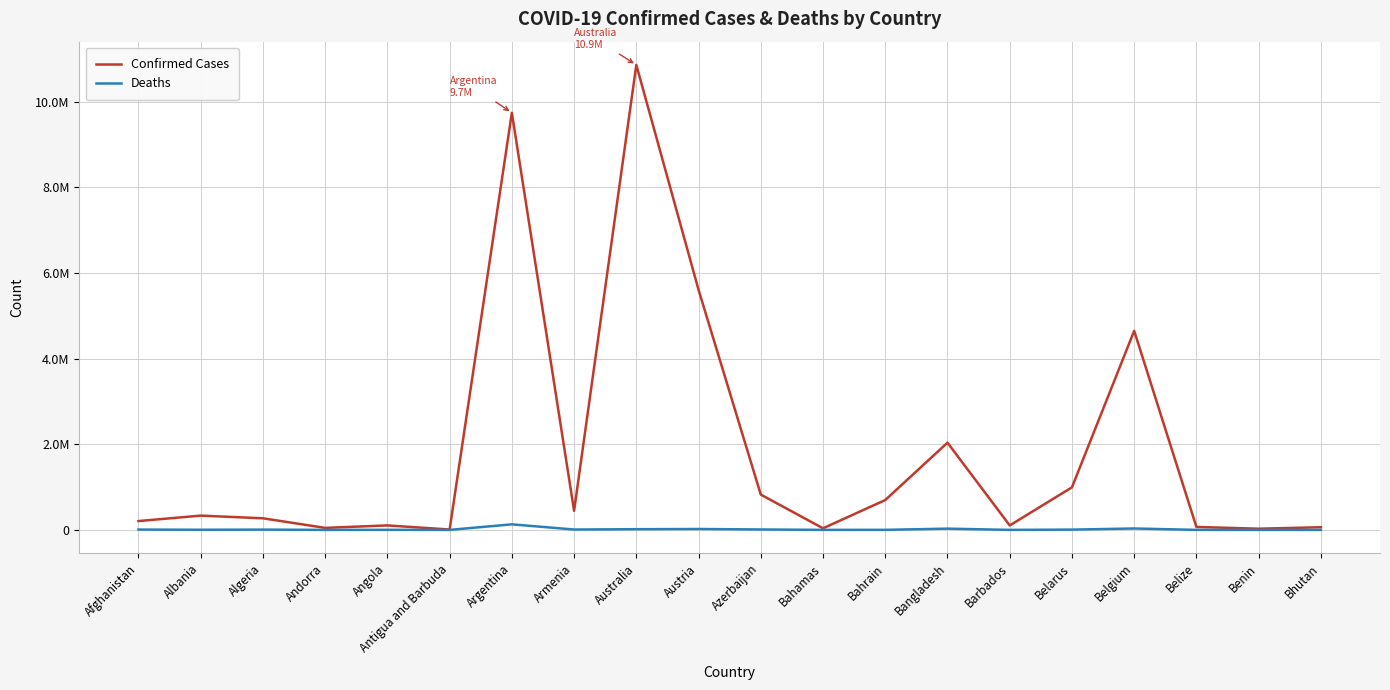

Is the value of Confirmed Cases at Belize greater than the value of Deaths at Algeria?

Yes